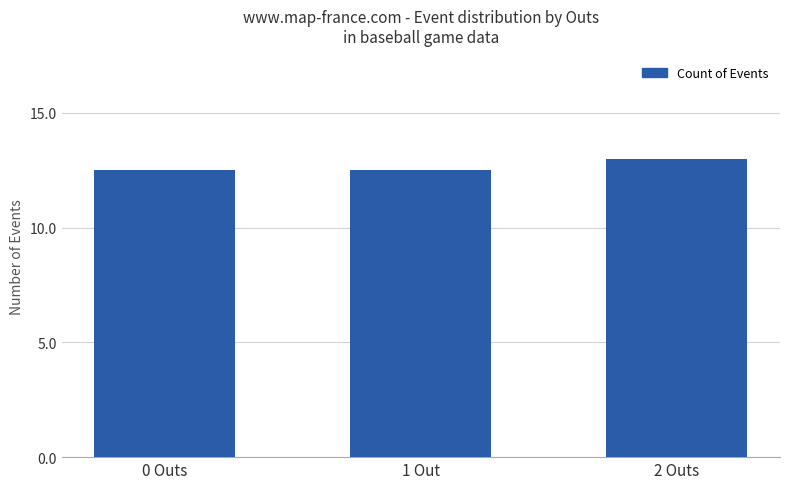

Which label corresponds to the largest value in the chart?

2 Outs